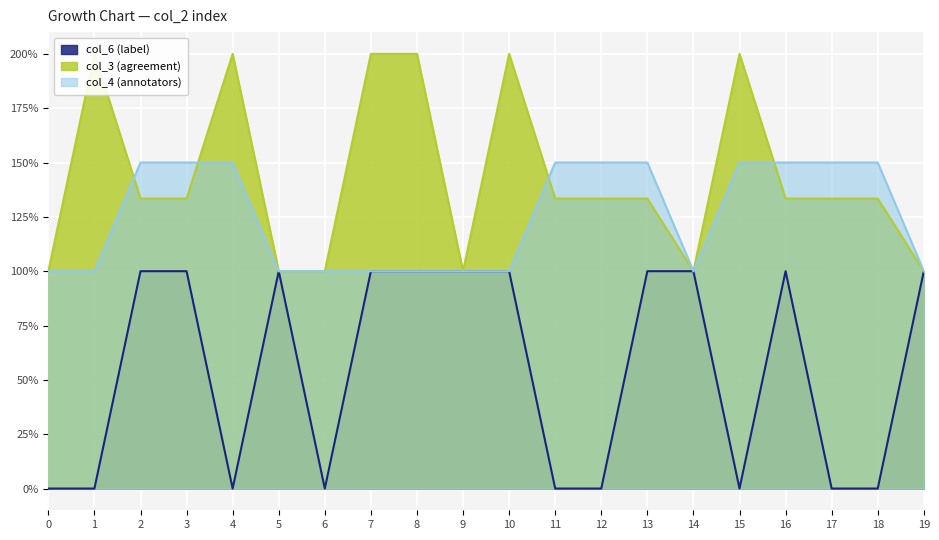

The value of col_3 (agreement) at 7 is 200.0. True or false?

True